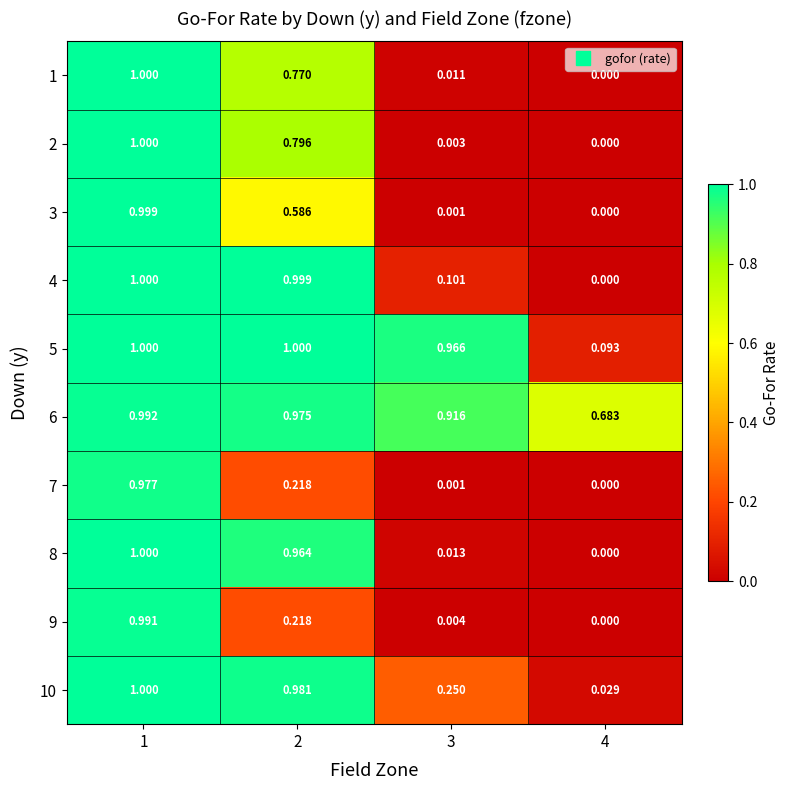

Is the value of 10 at 3 greater than the value of 2 at 4?

Yes